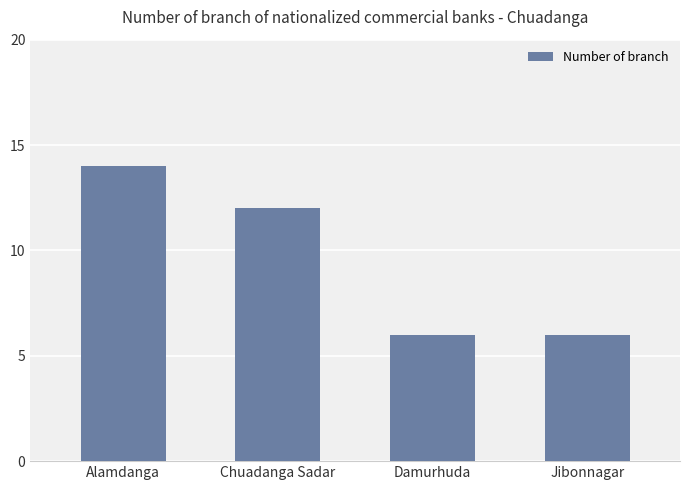

What is the sum of the values at Jibonnagar and Chuadanga Sadar?

18